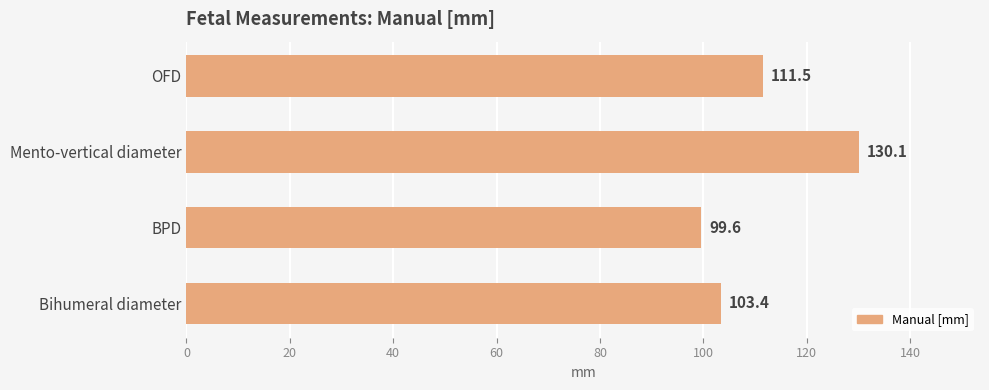

Is it true that the value at Mento-vertical diameter is 178.2?

False